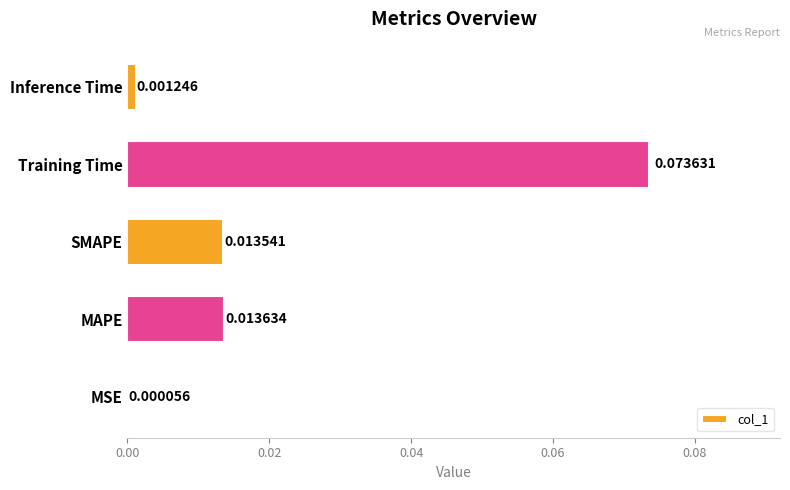

At which category does the chart reach its peak across all series?

Training Time